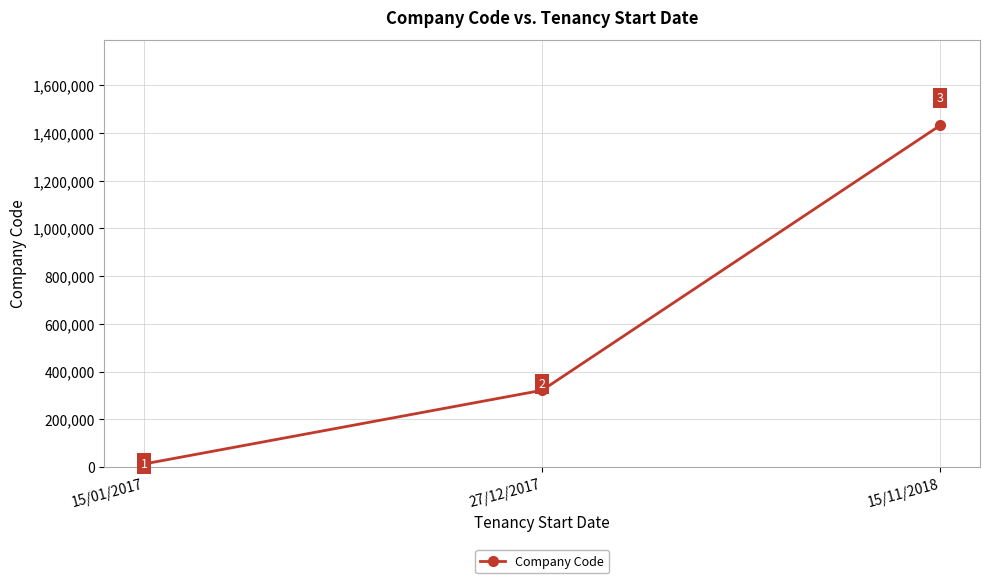

The value at 15/11/2018 is 424932. True or false?

False